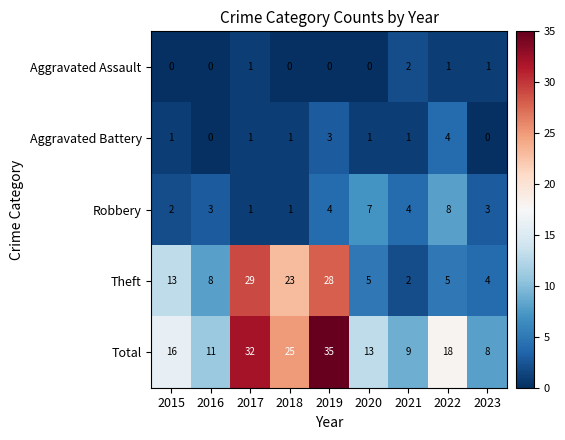

Which series changed the most between 2016 and 2021?

Theft